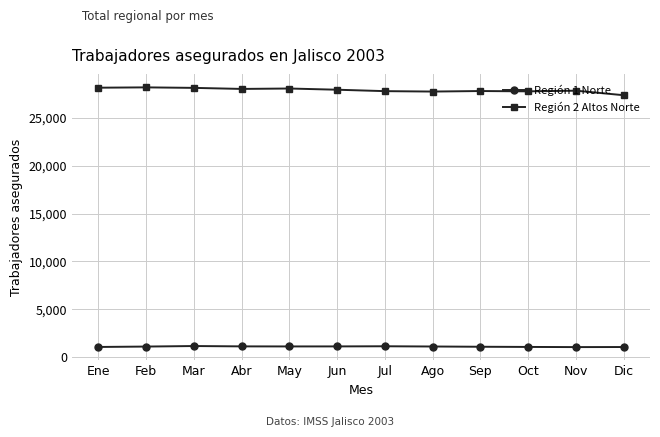

What is the smallest value displayed?

1049